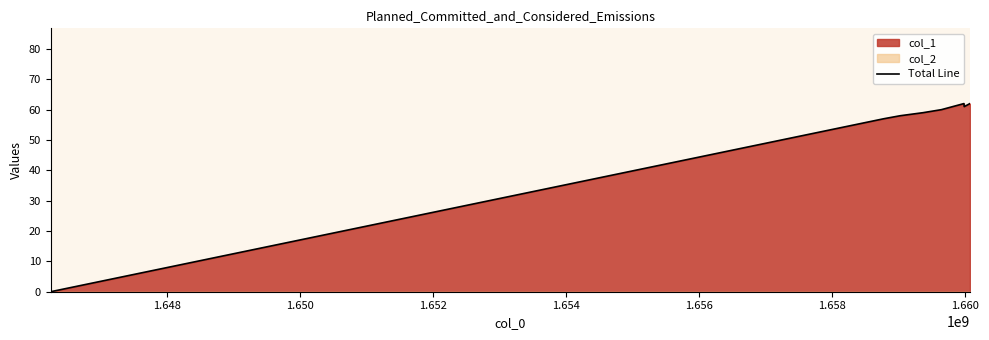

What is the greatest value displayed?

62